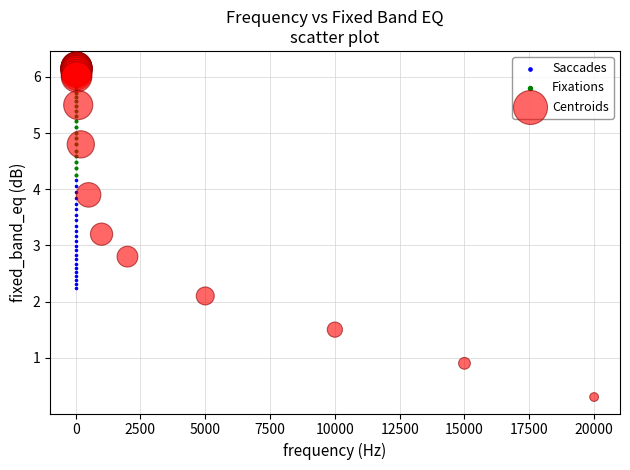

Which series contains the lowest Y value?

Centroids